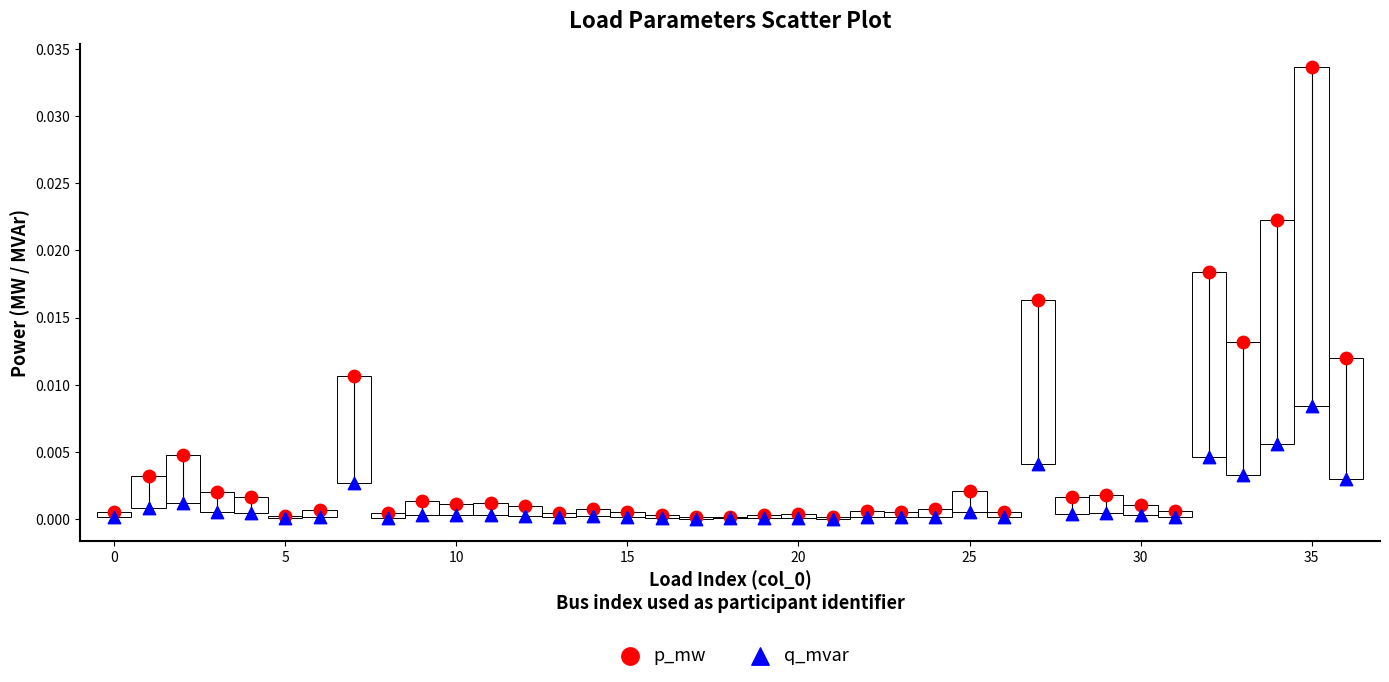

What are all the series names shown in the legend?

p_mw, q_mvar